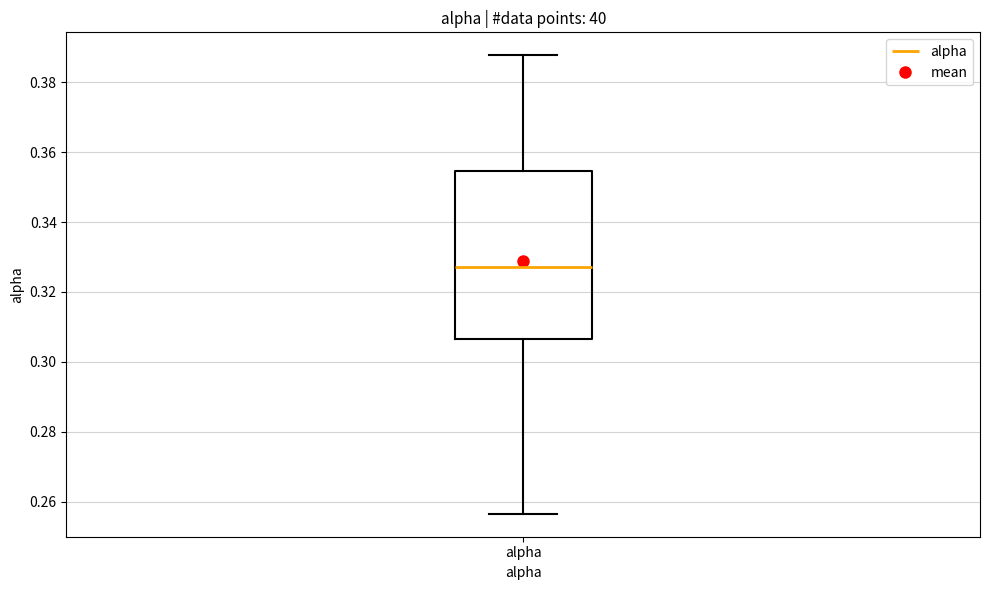

Where is the upper edge of the box for alpha on the y-axis? The values are not printed on the chart, so give them approximately, as read against the axis.

0.354